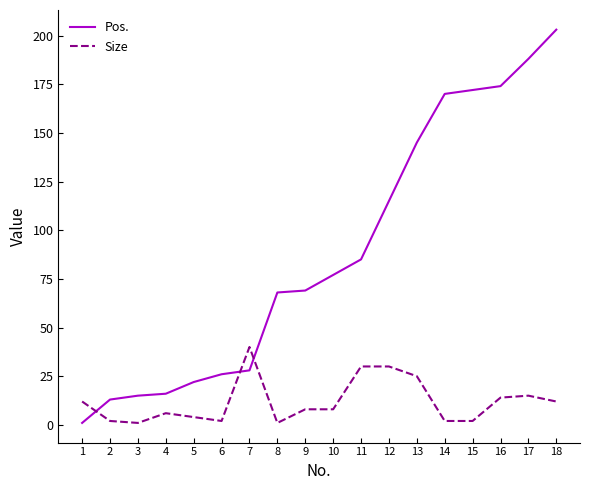

How many intersections are there between Pos. and Size?

3